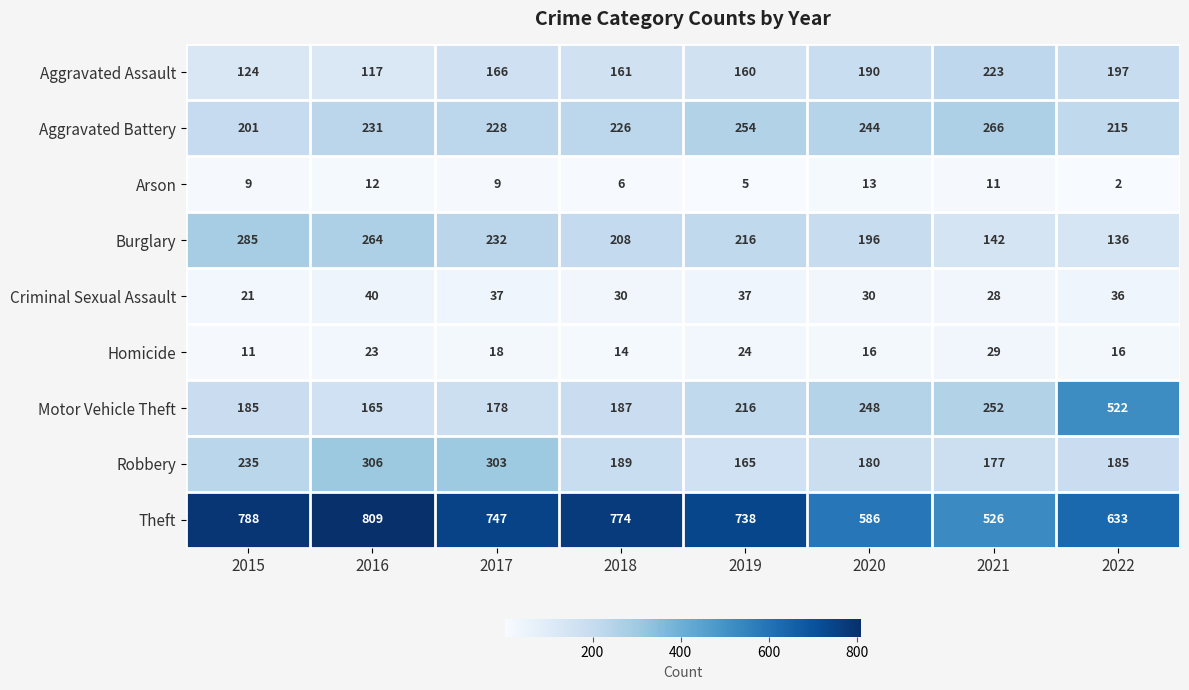

How many data points in Homicide are less than 18?

4